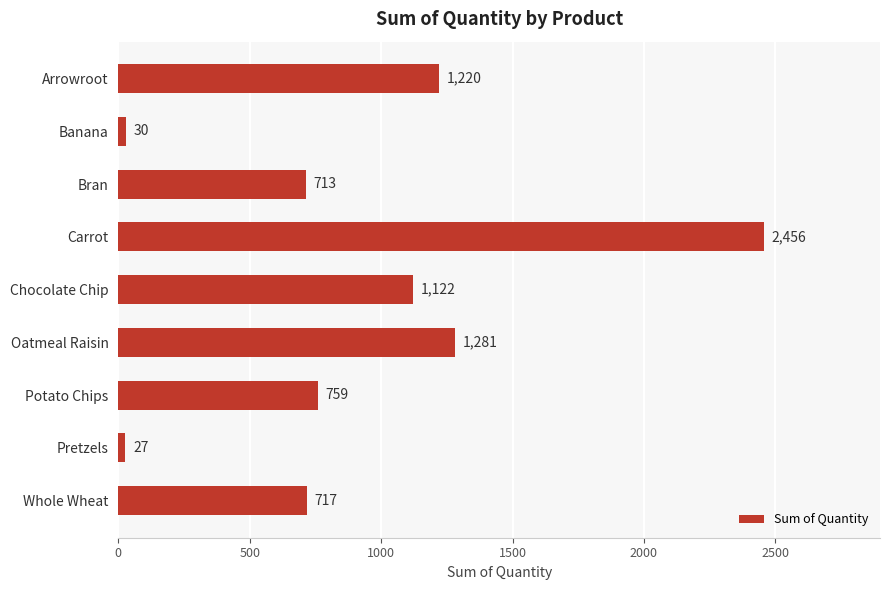

How many data points are less than 759?

4